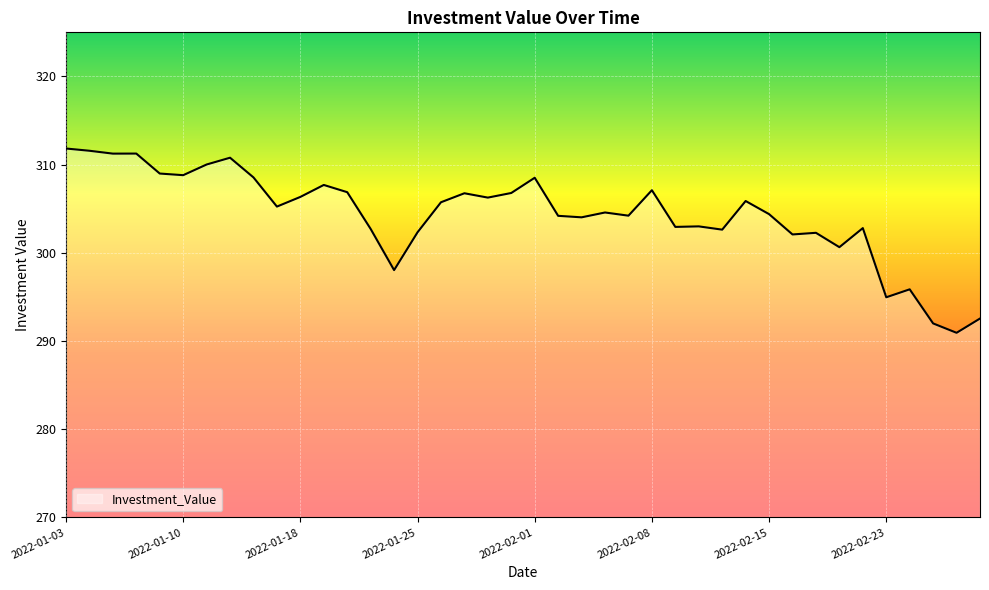

What is the minimum value shown in the chart?

290.9